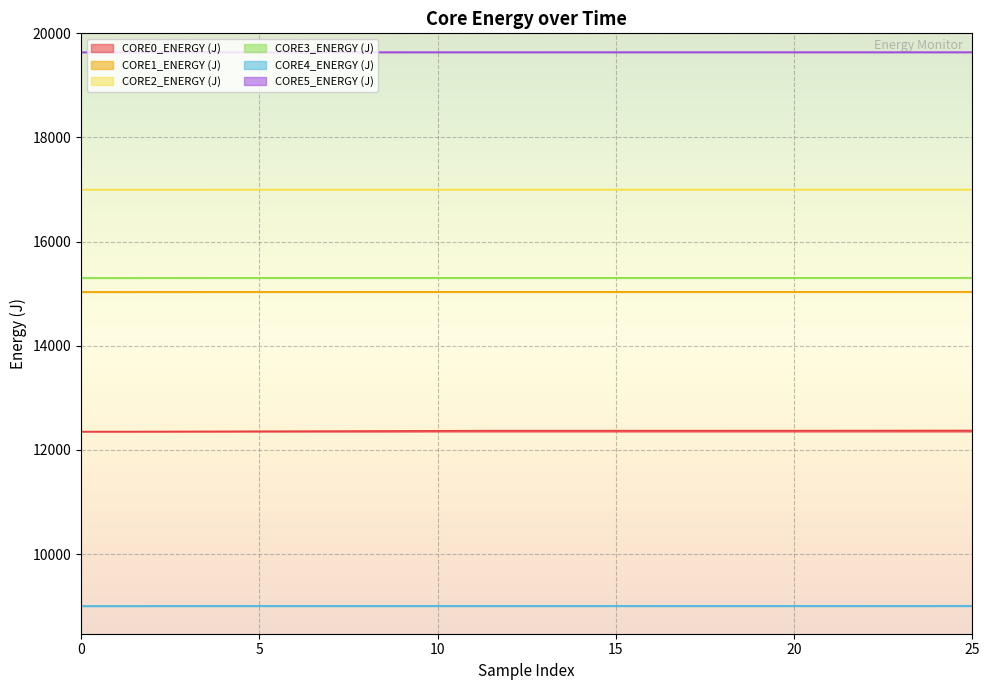

The value of CORE5_ENERGY (J) at 10 is 4455.8. True or false?

False